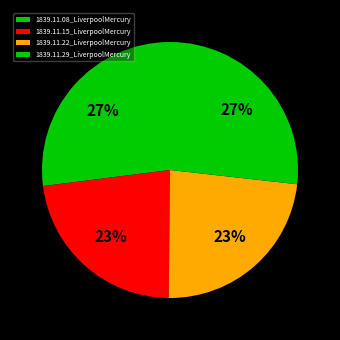

The 1839.11.22_LiverpoolMercury slice represents 23% of the pie. True or false?

True